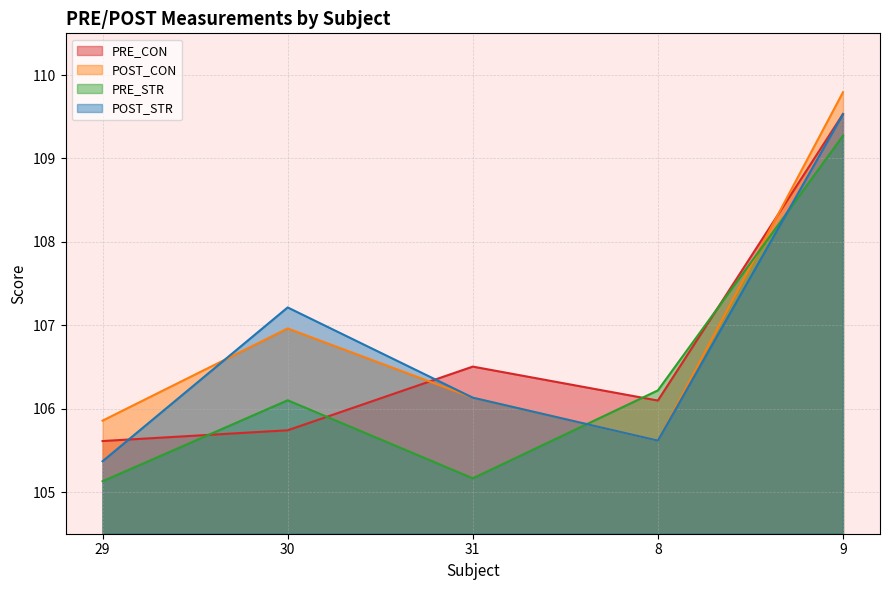

What is the sum of the PRE_CON values at 29 and 8?

211.7